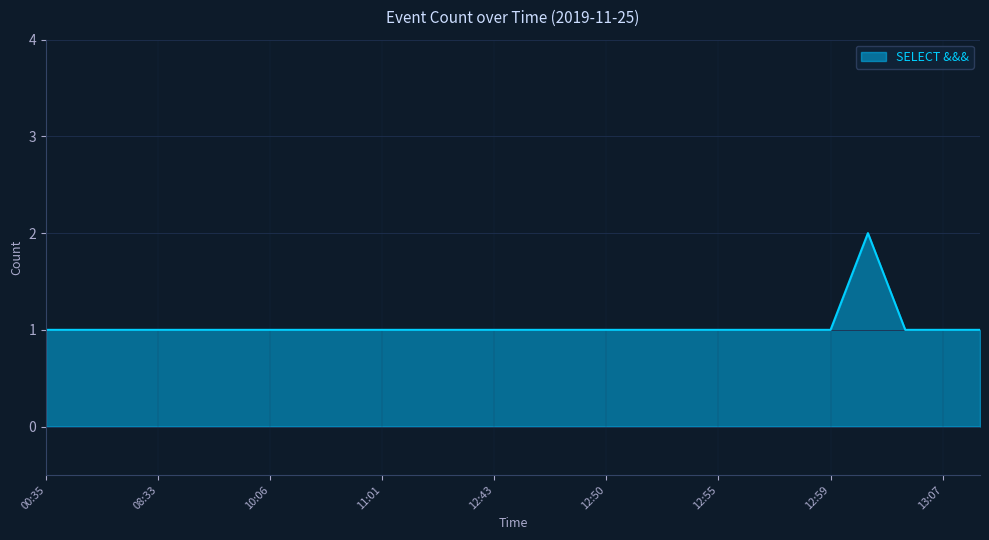

Does the chart display data point markers on the line(s)?

No